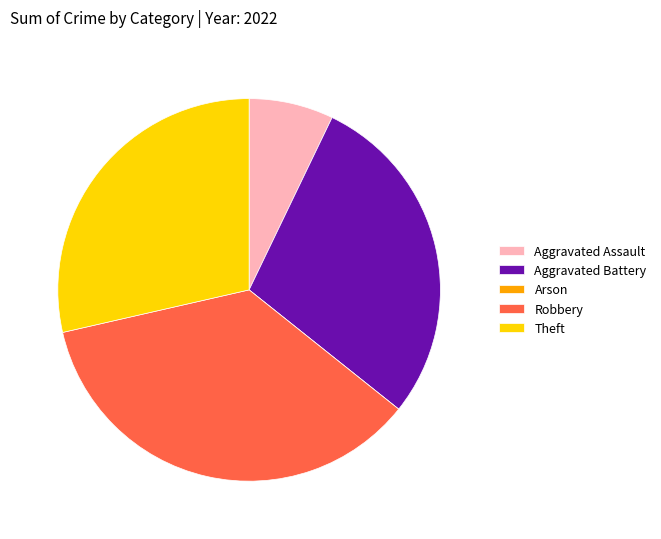

What is the largest slice in the pie chart?

Robbery